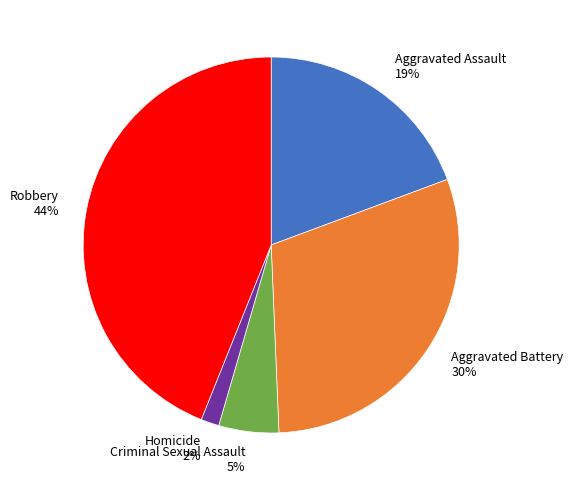

How many segments does this pie chart have?

5